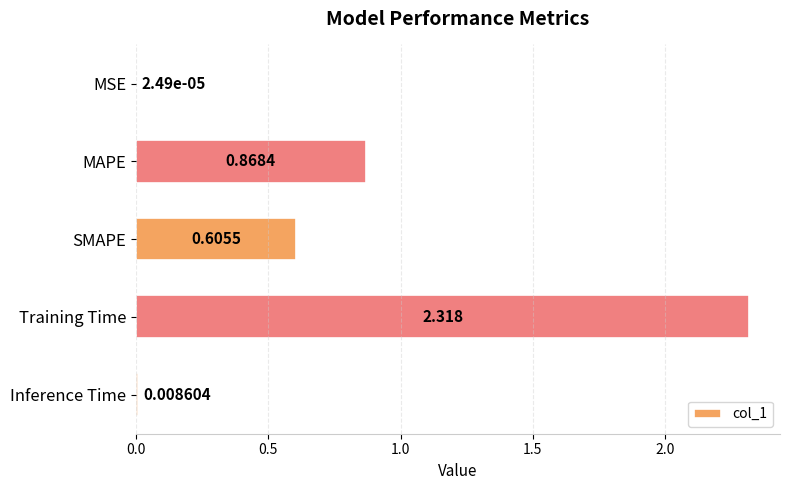

How many distinct data groups are displayed?

1